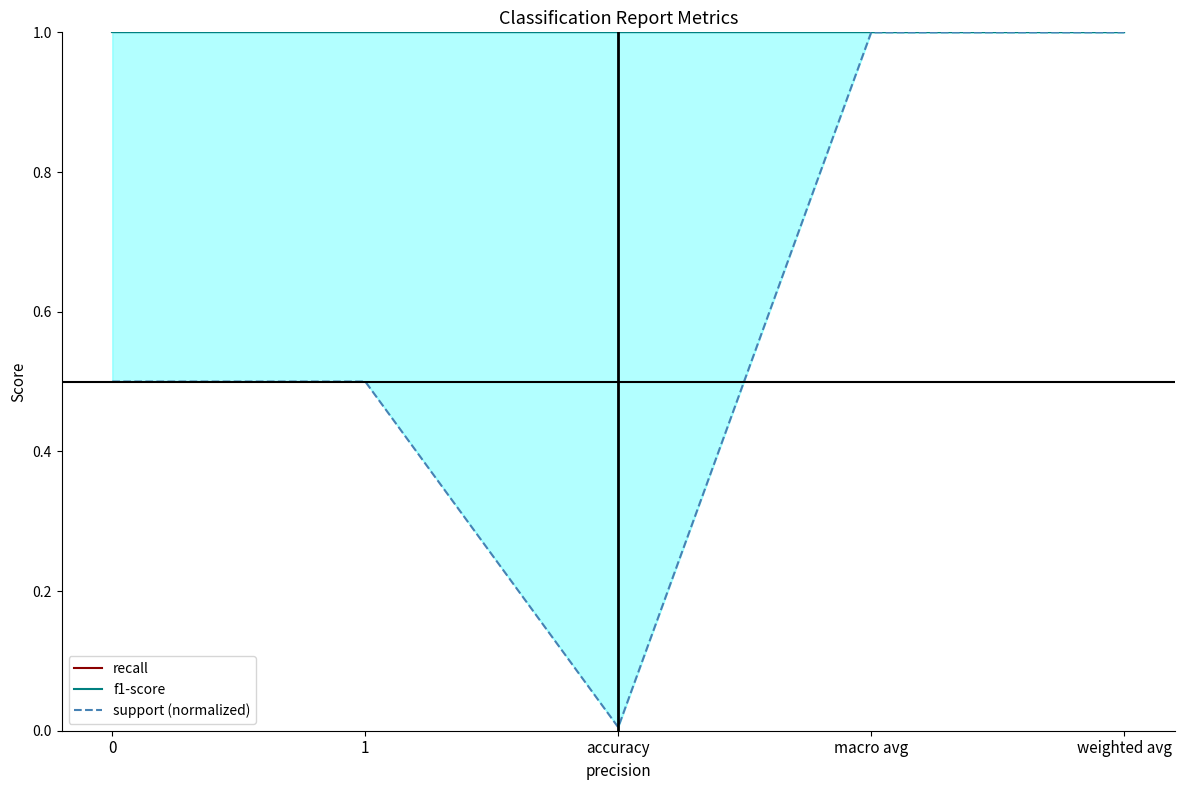

Reading left to right, what are all the values shown in this chart?

recall: 1.0	1.0	1.0	1.0	1.0
f1-score: 1.0	1.0	1.0	1.0	1.0
support (normalized): 0.5	0.5	0.0	1.0	1.0